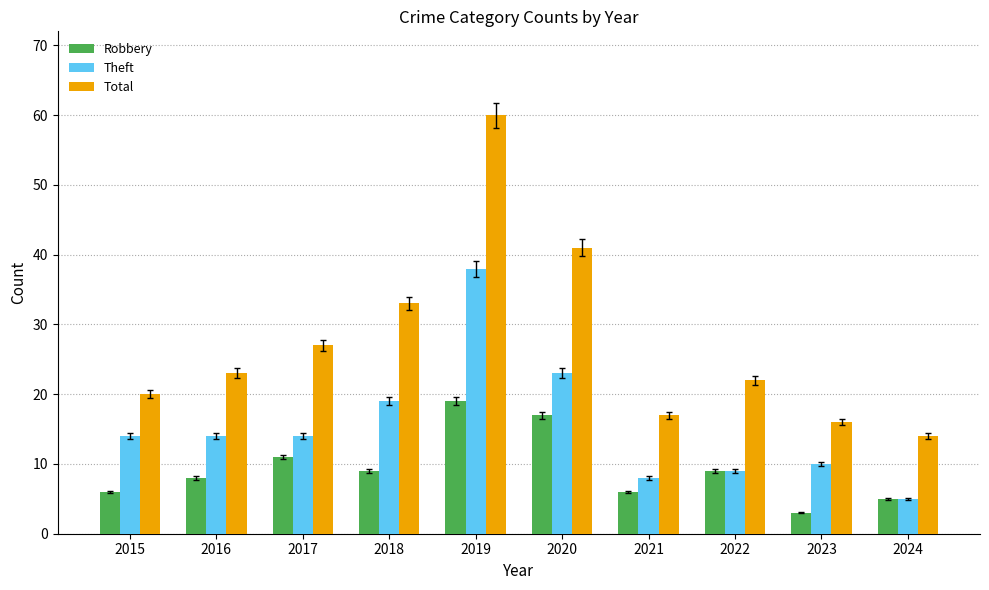

What are all the series names shown in the legend?

Robbery, Theft, Total